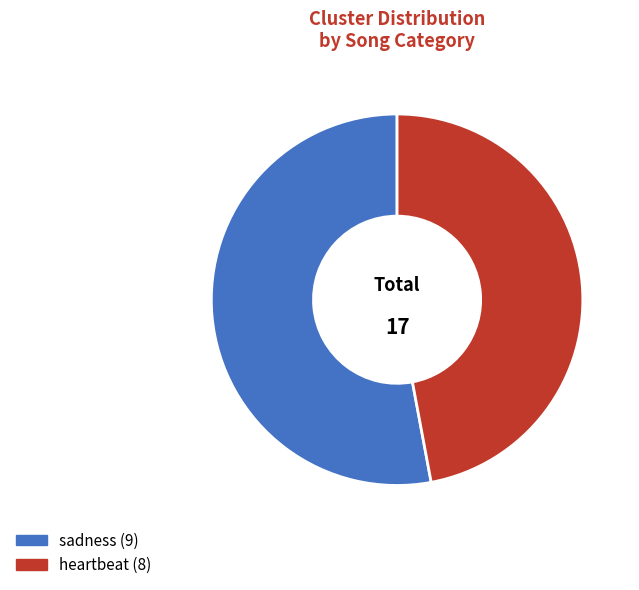

What portion of the pie excludes heartbeat?

52.9%